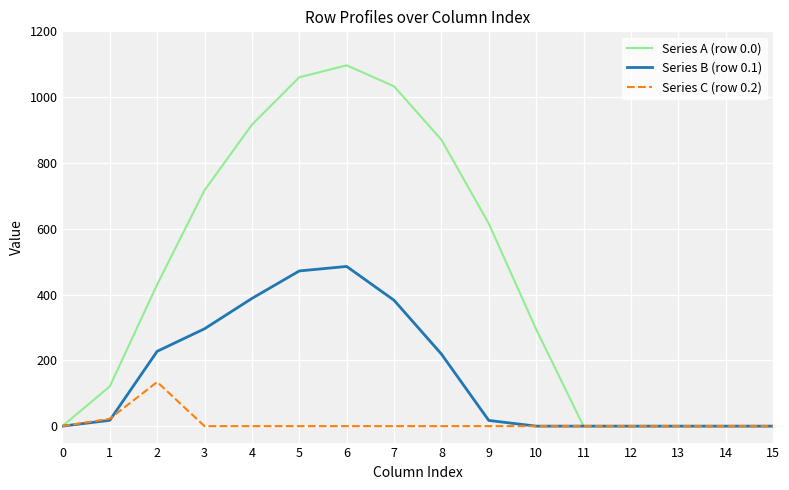

Where is Series C (row 0.2) nearest to the value 67?

1